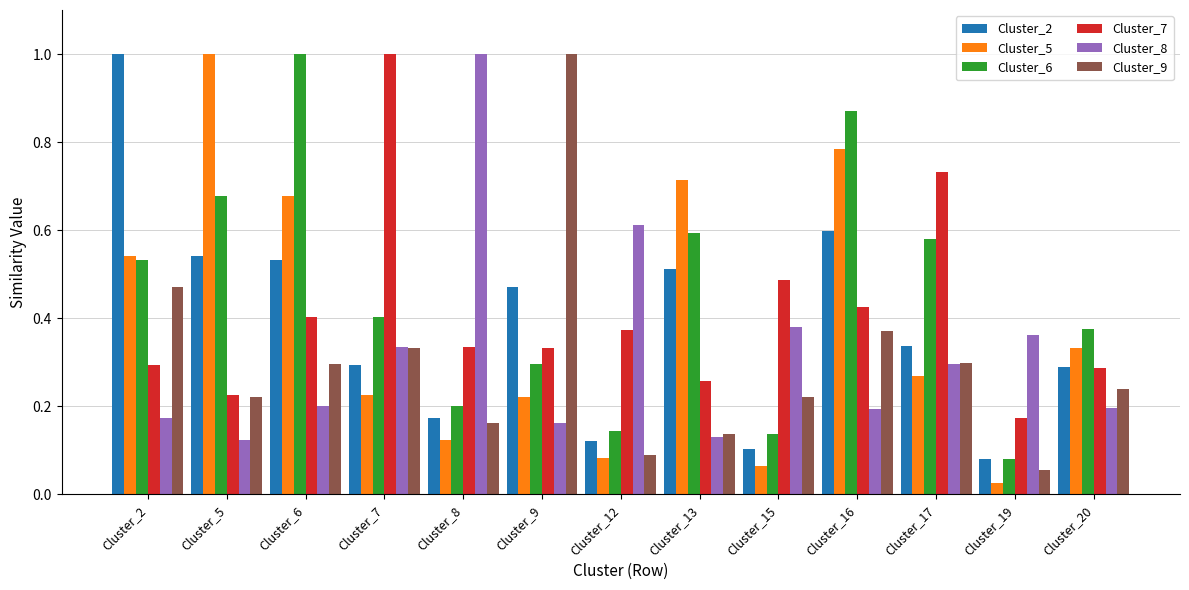

Which series changed the most between Cluster_16 and Cluster_20?

Cluster_6